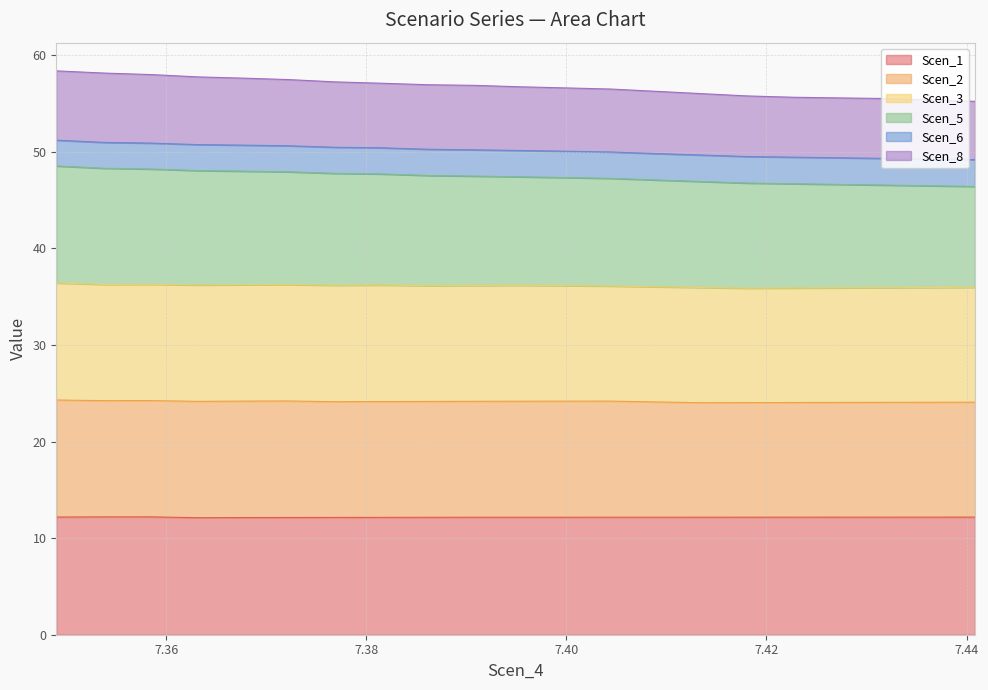

Is the value of Scen_6 at 7.358521144258897 greater than the value of Scen_5 at 7.42731276478097?

No